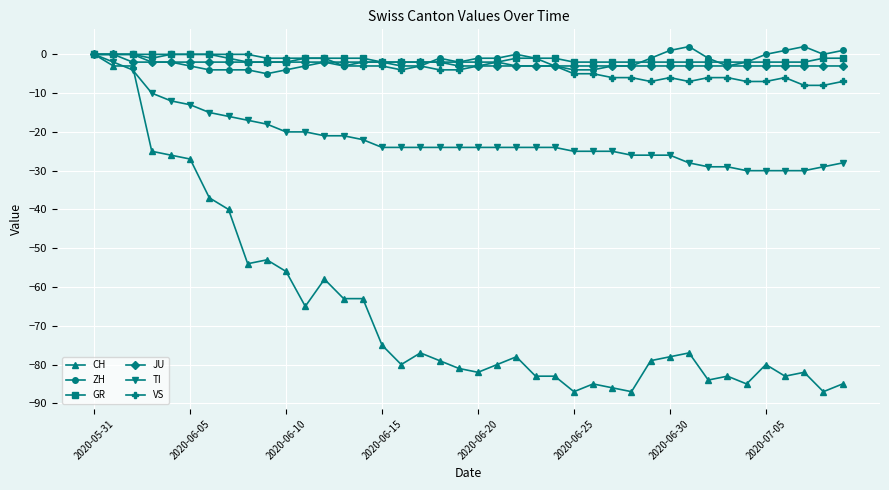

What is the value of the VS point at the 27th from the left?

-5